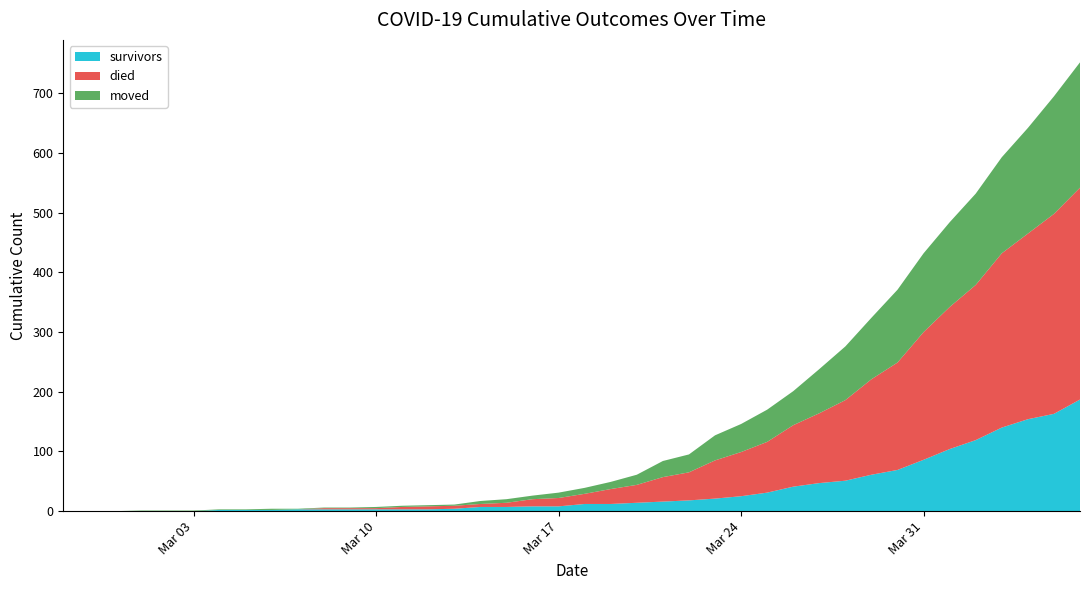

Reading right to left, transcribe all the data shown in this chart.

survivors: 187	163	154	140	119	104	86	69	61	51	47	41	31	25	21	18	16	14	12	12	8	8	7	7	4	3	3	3	3	3	3	2	2	2	0	0	0	0	0	0
died: 355	335	311	292	260	238	214	180	160	135	117	103	85	74	64	47	41	30	25	17	14	12	7	5	5	5	4	2	2	2	0	0	0	0	0	0	0	0	0	0
moved: 210	197	177	161	153	142	132	122	103	90	74	57	54	47	42	30	27	17	12	10	9	6	6	5	2	2	2	2	1	1	1	2	1	1	1	1	1	0	0	0